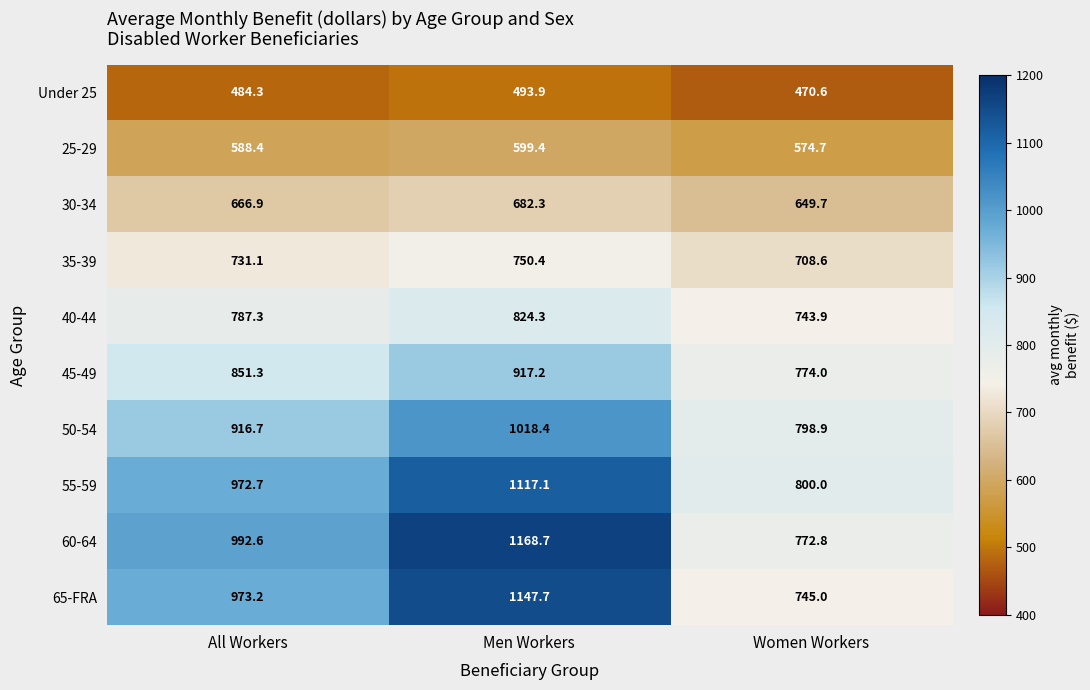

Rank the series by their maximum value, from lowest to highest.

Under 25, 25-29, 30-34, 35-39, 40-44, 45-49, 50-54, 55-59, 65-FRA, 60-64